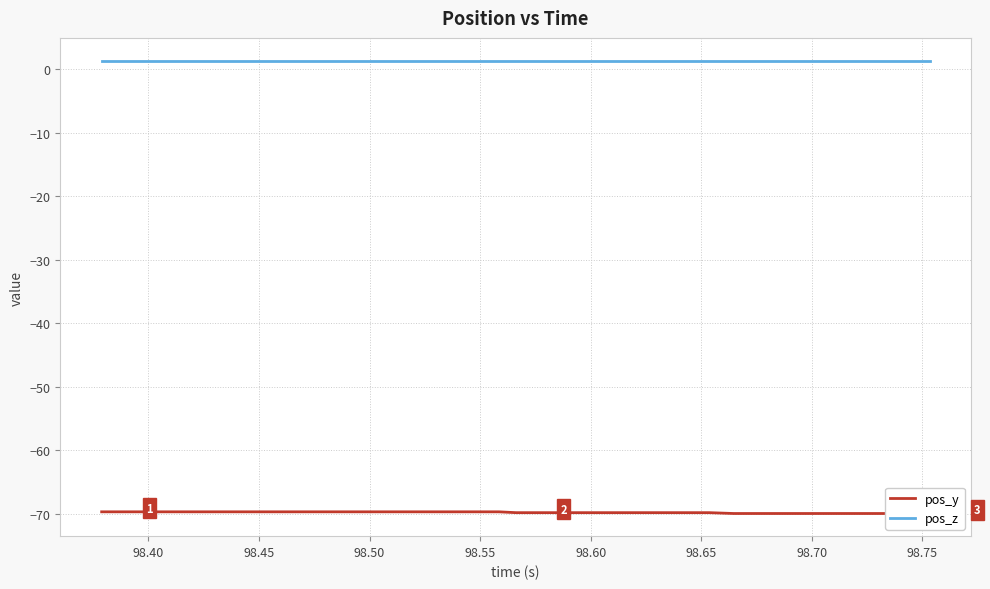

What is the sum of all pos_y values?

-2793.0